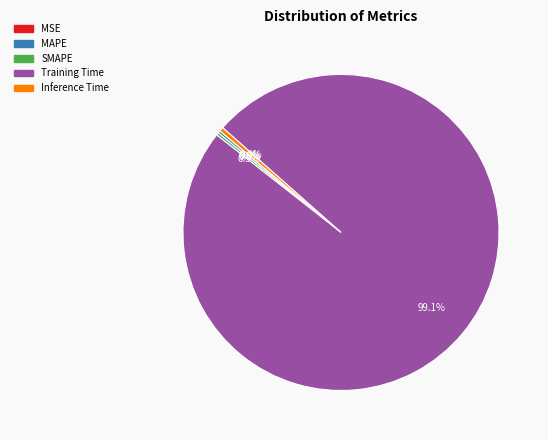

Is there a majority slice in this chart?

Yes